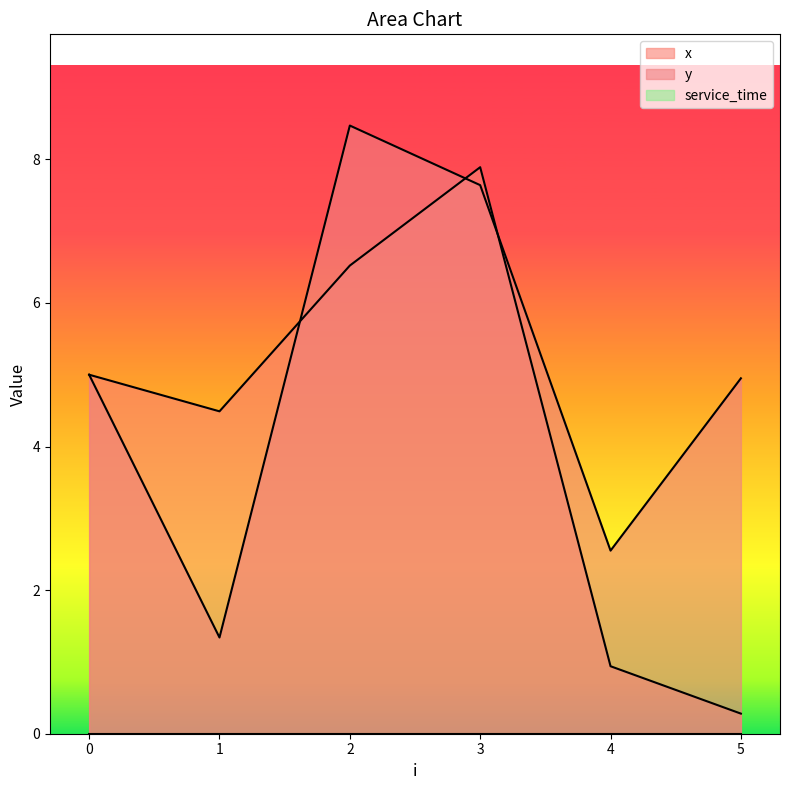

What is the value of the y point at the 1st from the left?

5.0